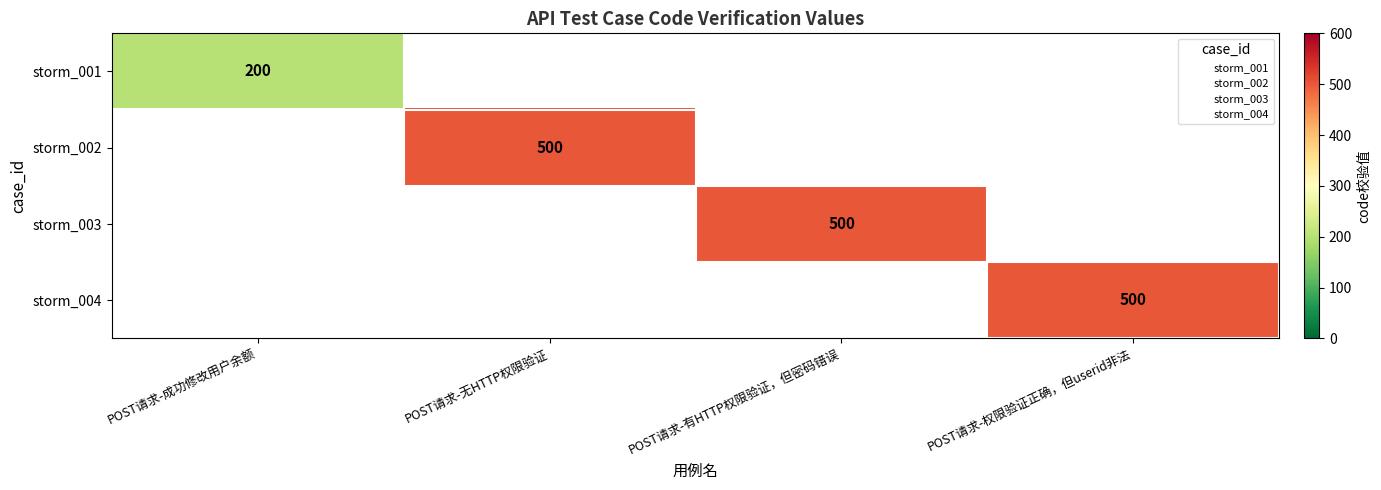

What is the greatest value displayed?

500.0